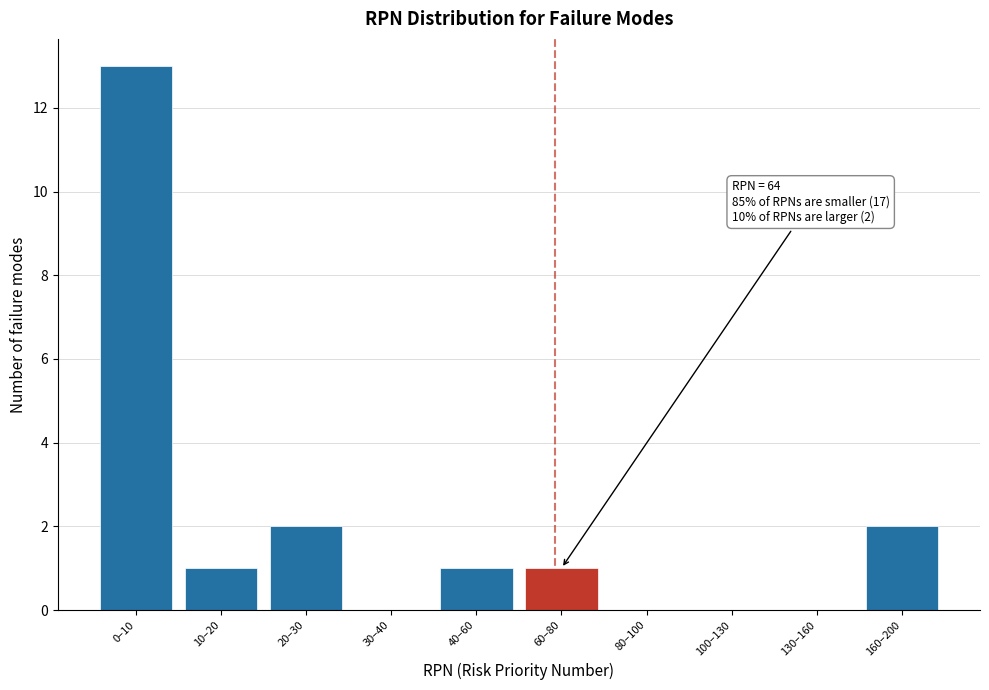

Reading right to left, extract all data points from this chart.

160–200=2	130–160=0	100–130=0	80–100=0	60–80=1	40–60=1	30–40=0	20–30=2	10–20=1	0–10=13